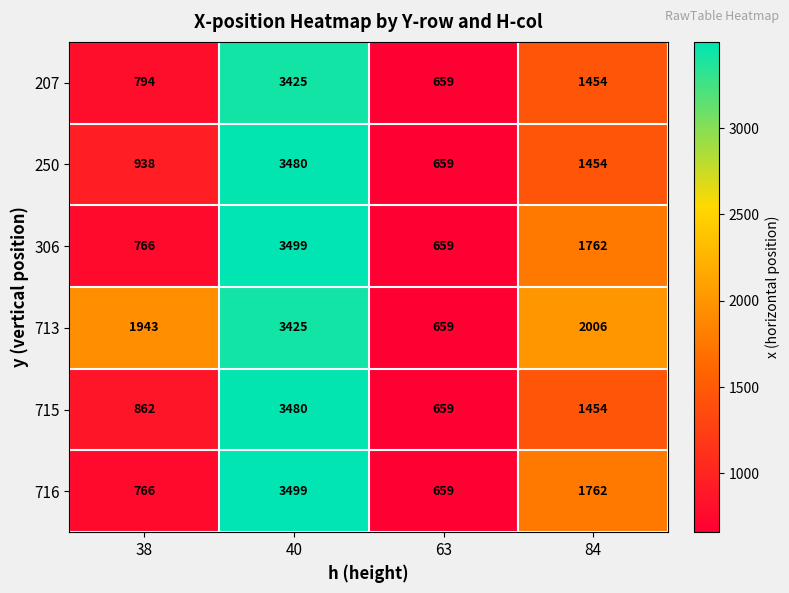

Reading left to right, list all the values displayed in this chart.

207: 38=794	40=3425	63=659	84=1454
250: 38=938	40=3480	63=659	84=1454
306: 38=766	40=3499	63=659	84=1762
713: 38=1943	40=3425	63=659	84=2006
715: 38=862	40=3480	63=659	84=1454
716: 38=766	40=3499	63=659	84=1762